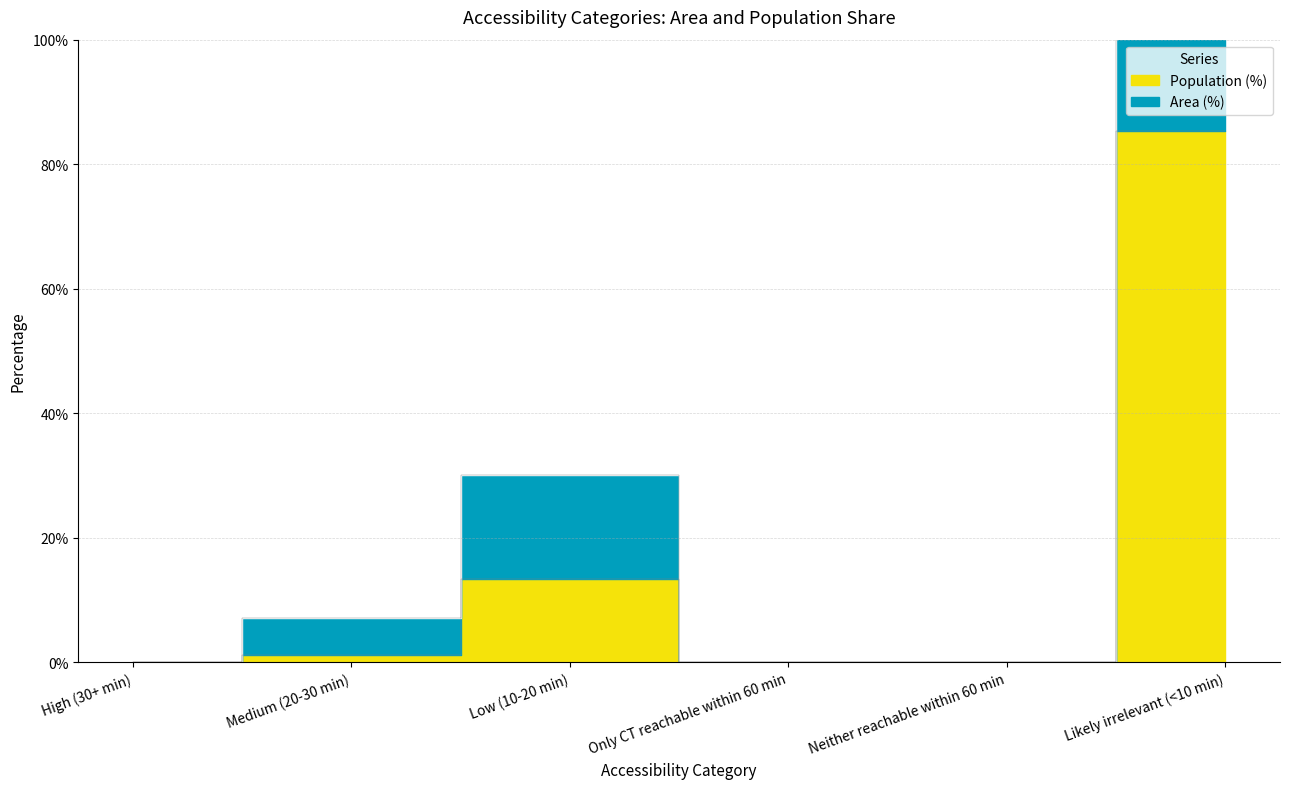

At which category is the sum across all series the highest?

Likely irrelevant (<10 min)